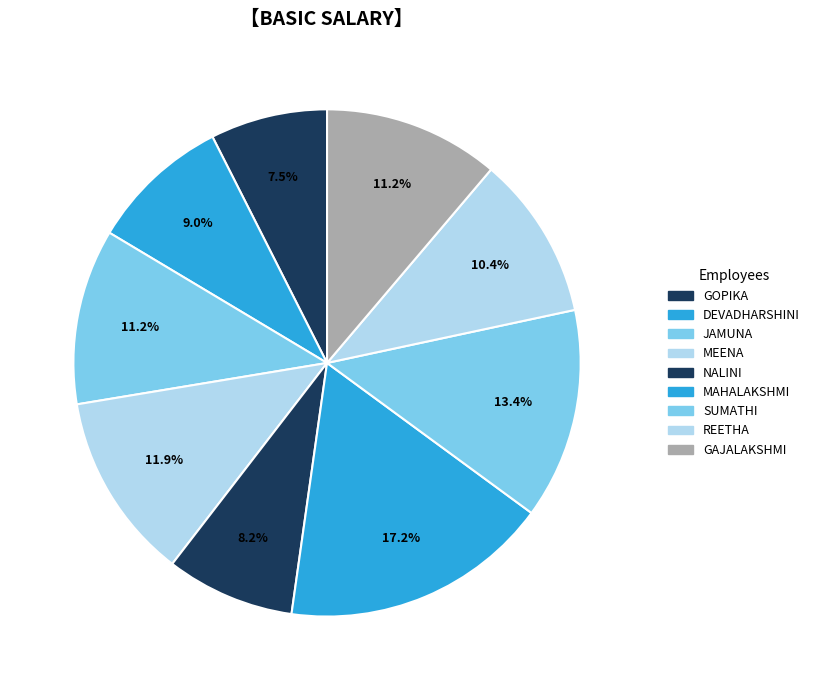

How much of the chart is everything except REETHA?

89.6%